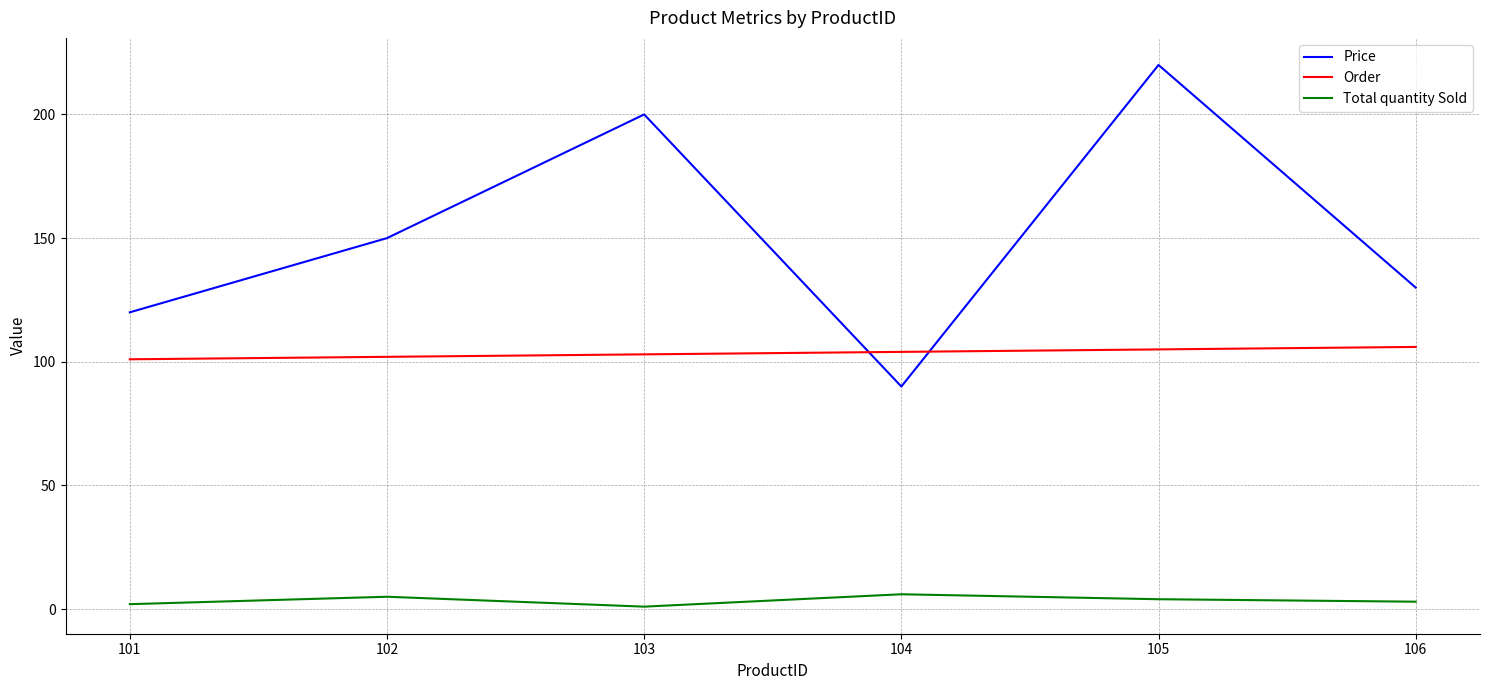

Reading right to left, list all the values displayed in this chart.

Price: 130	220	90	200	150	120
Order: 106	105	104	103	102	101
Total quantity Sold: 3	4	6	1	5	2